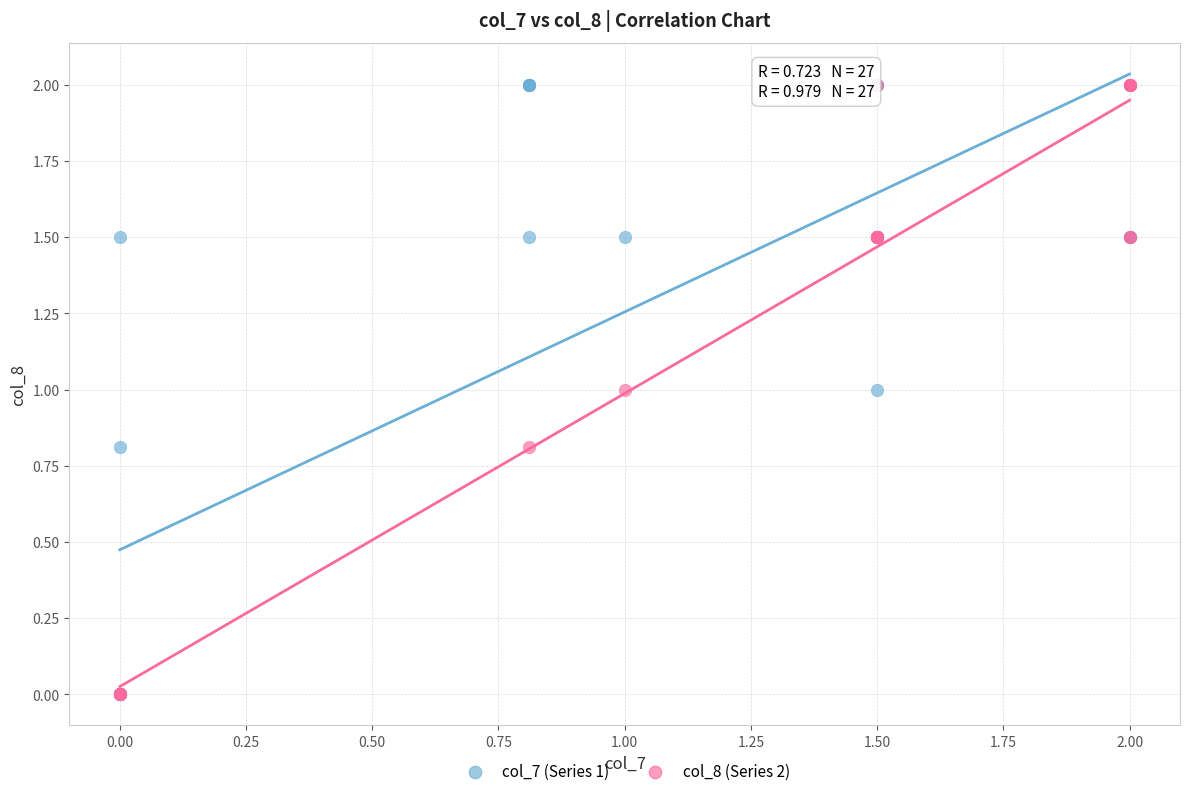

What are all the series names shown in the legend?

col_7 (Series 1), col_8 (Series 2)